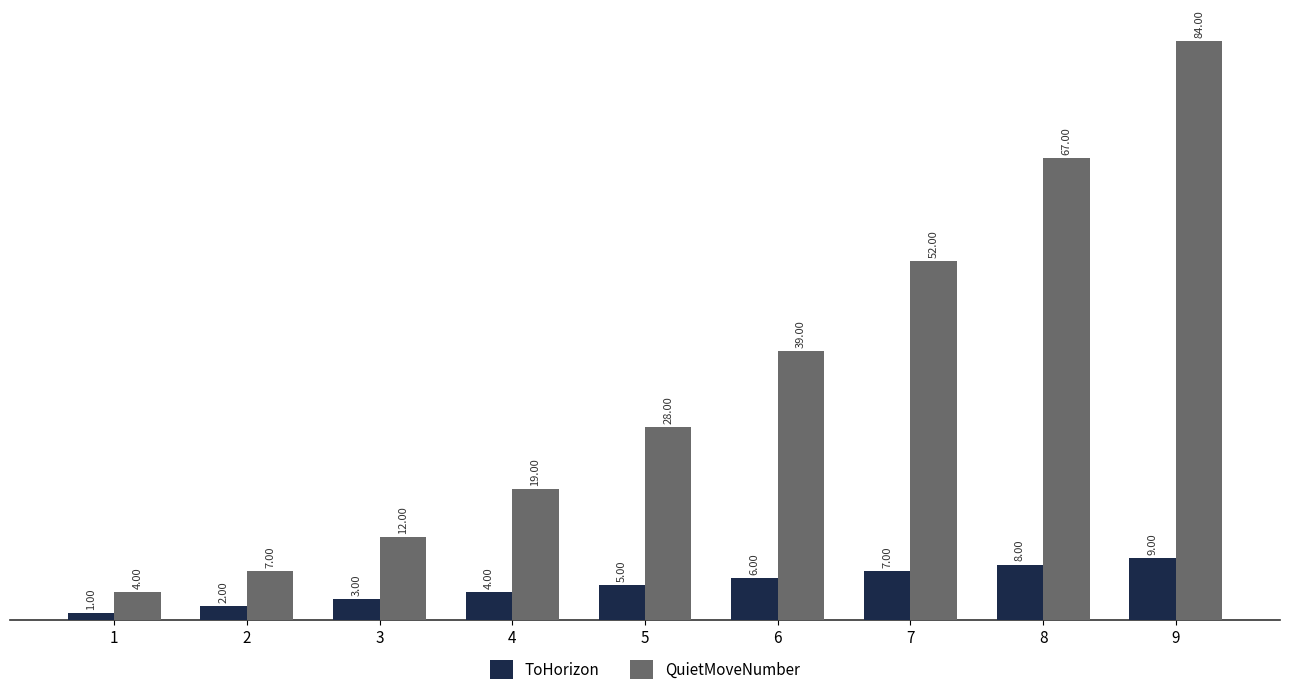

Does the chart contain stacked bars?

No